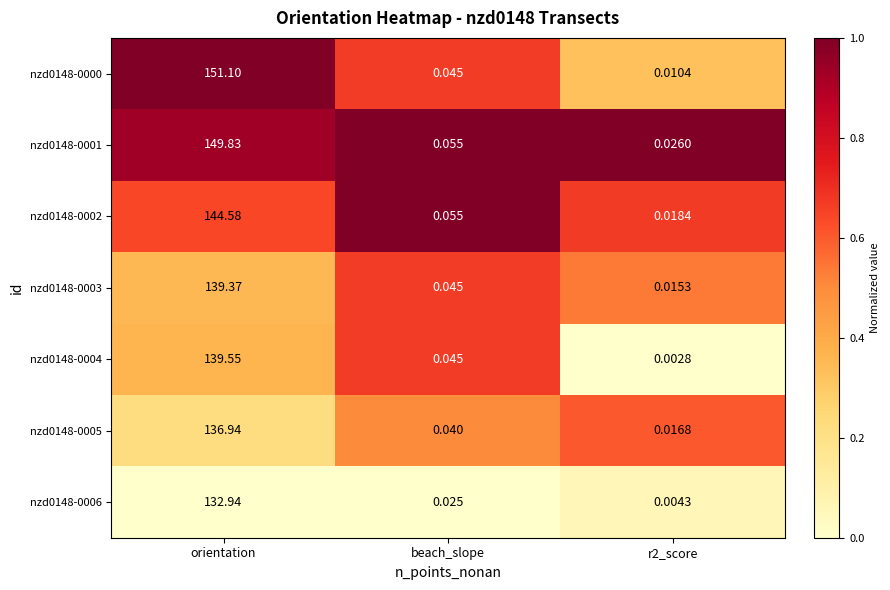

At which label is nzd0148-0005 closest to 68?

beach_slope